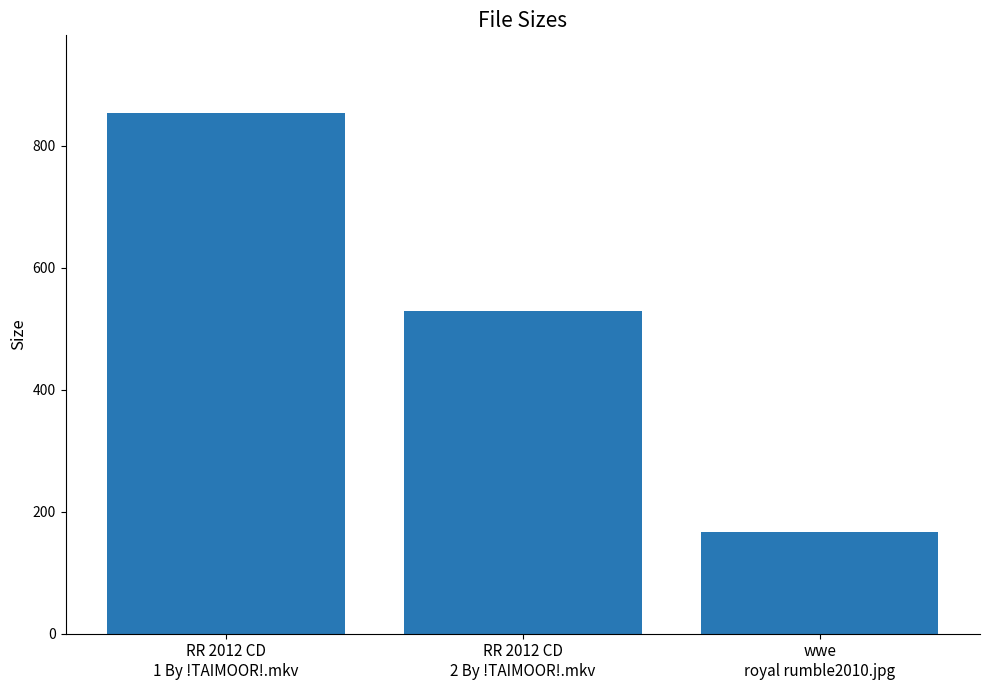

What is the difference between the values at RR 2012 CD
2 By !TAIMOOR!.mkv and wwe
royal rumble2010.jpg?

362.1